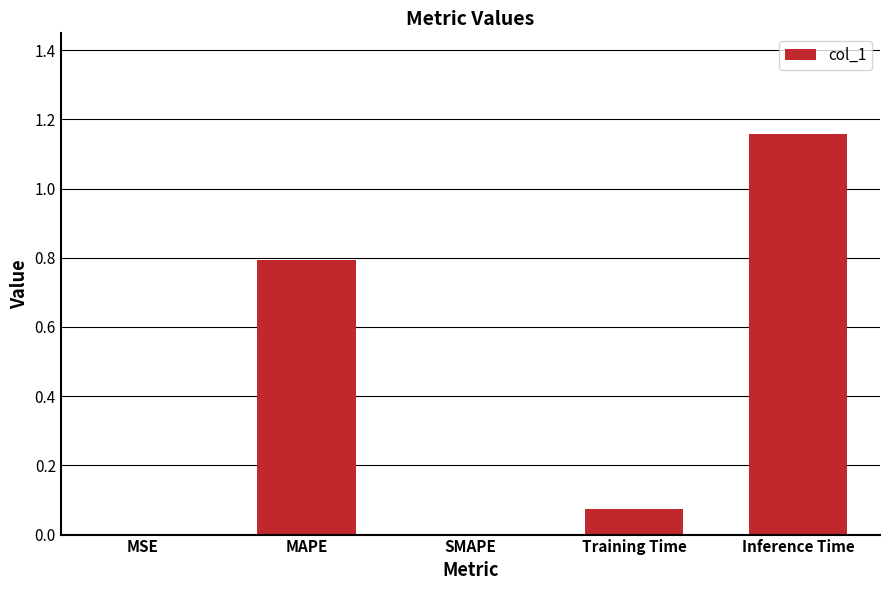

At which category does the chart reach its peak across all series?

Inference Time